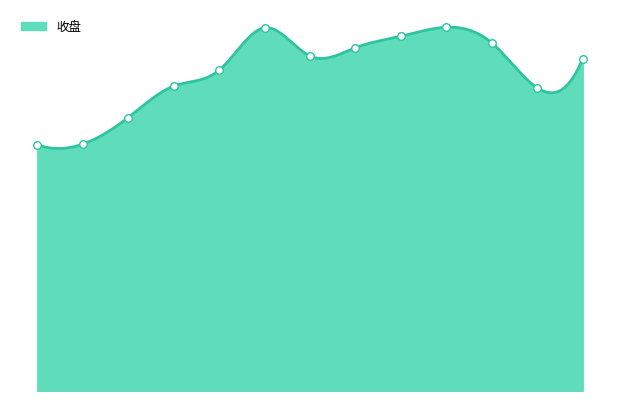

Between 2021-10-29 and 2022-01-10, which is larger?

2022-01-10